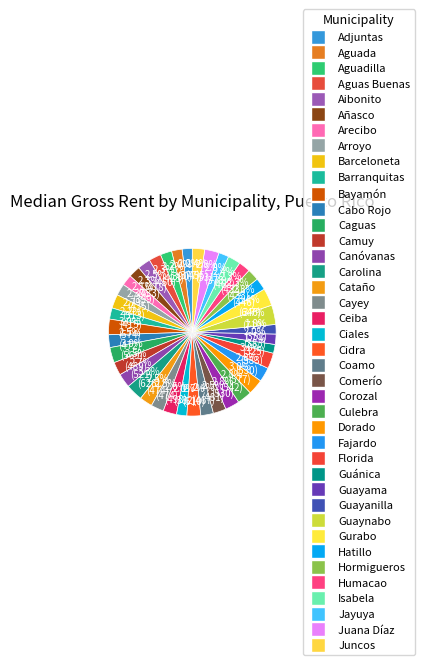

The Camuy slice represents 1% of the pie. True or false?

False